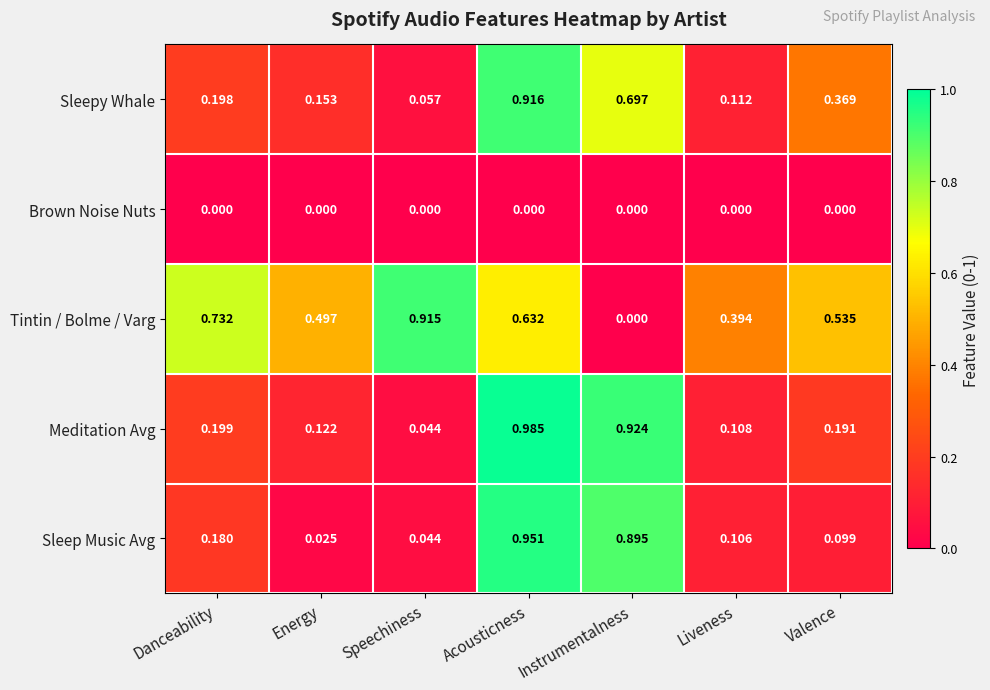

Between Acousticness and Valence, which series saw the biggest shift?

Sleep Music Avg